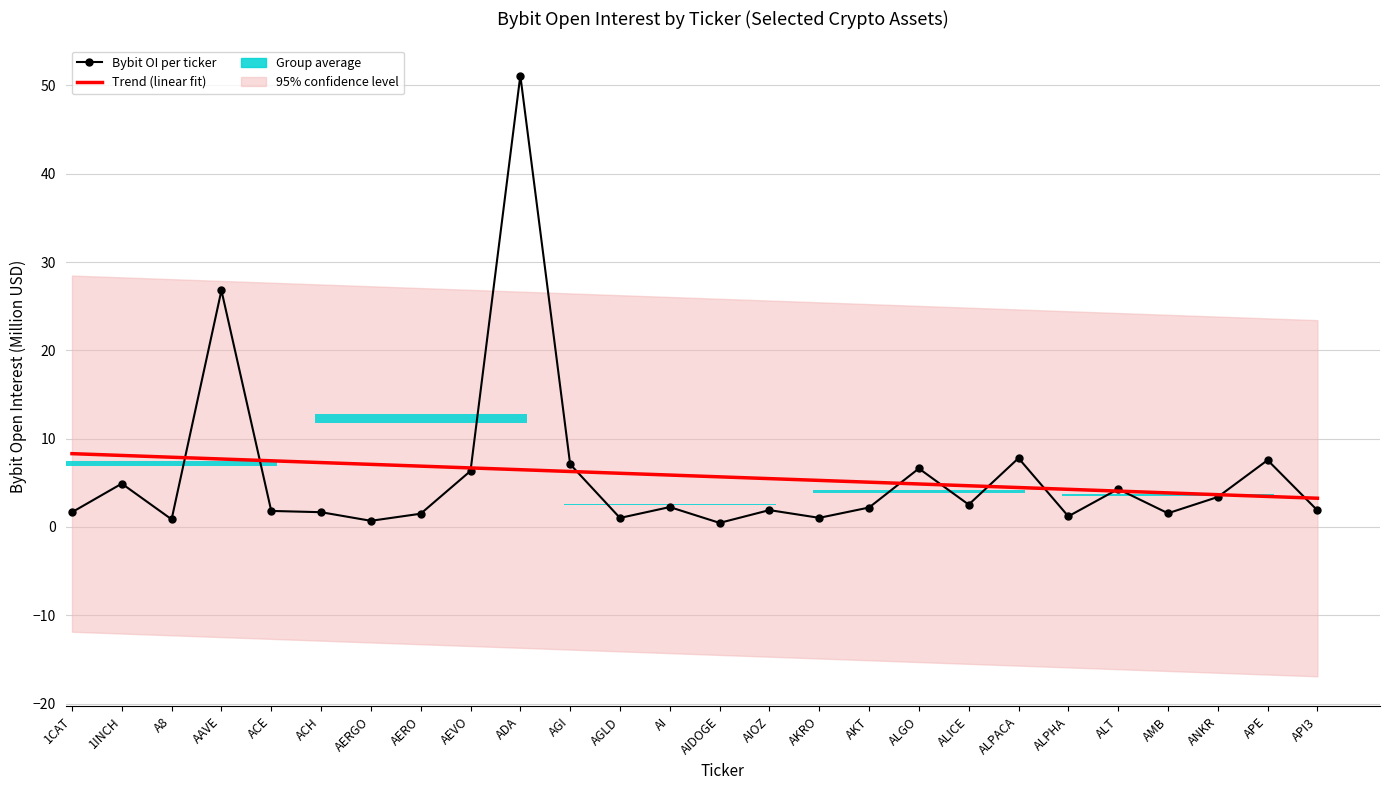

At which label does Bybit OI per ticker reach its minimum?

AIDOGE